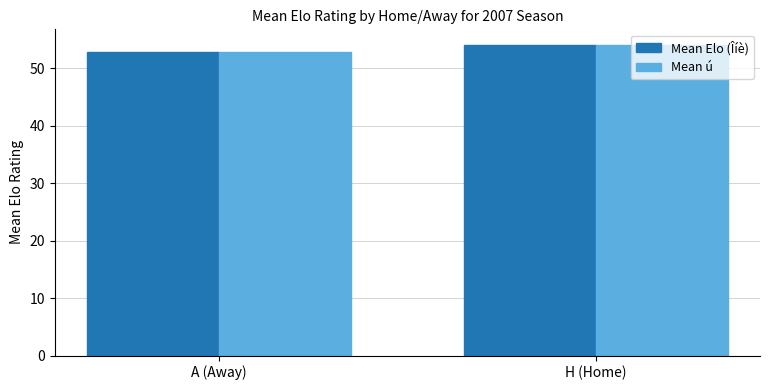

What is the sum of the Mean Elo (Îíè) values at A (Away) and H (Home)?

106.8